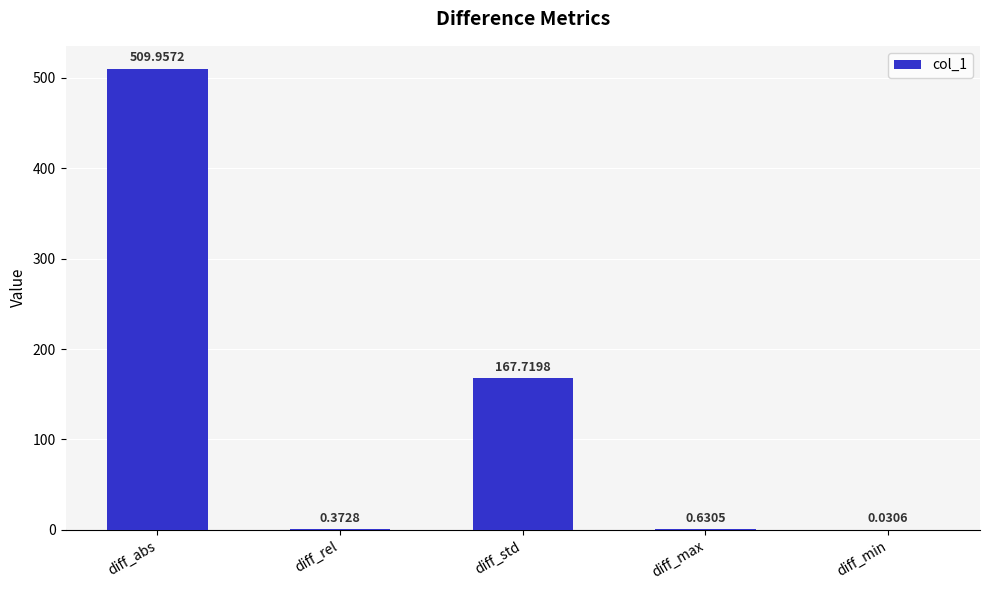

Between diff_std and diff_max, which is larger?

diff_std